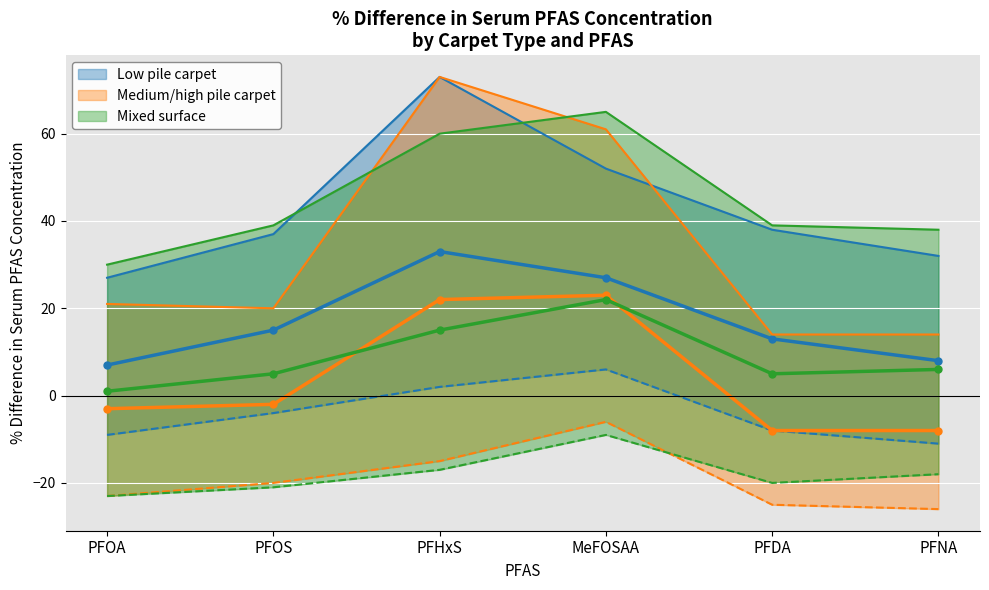

True or false: Mixed surface has more than 2 points higher than both neighbors.

False